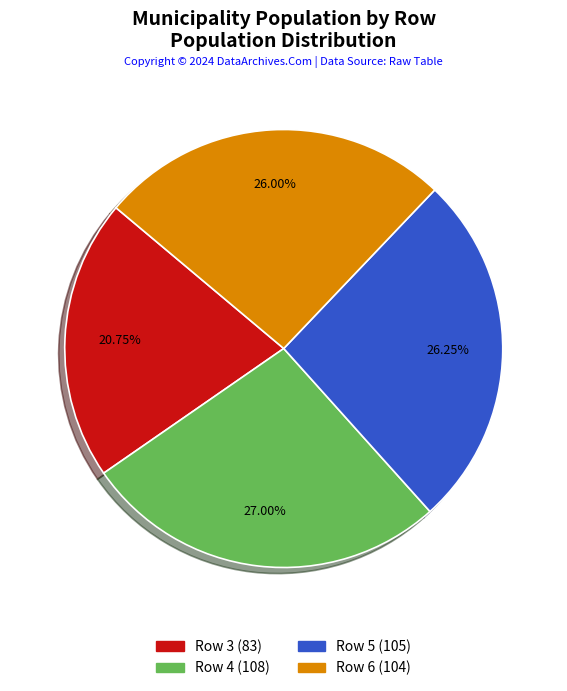

Does any single category account for the majority?

No